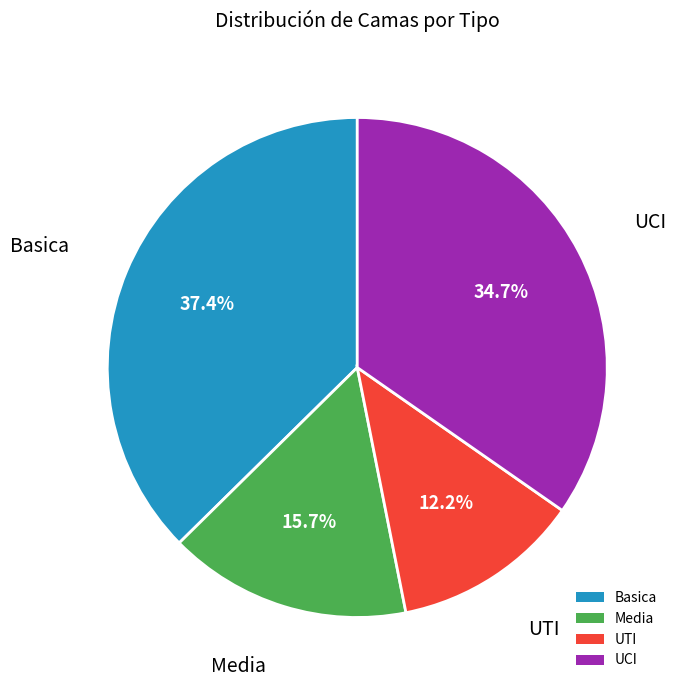

True or false: UTI accounts for 1% of the total.

False